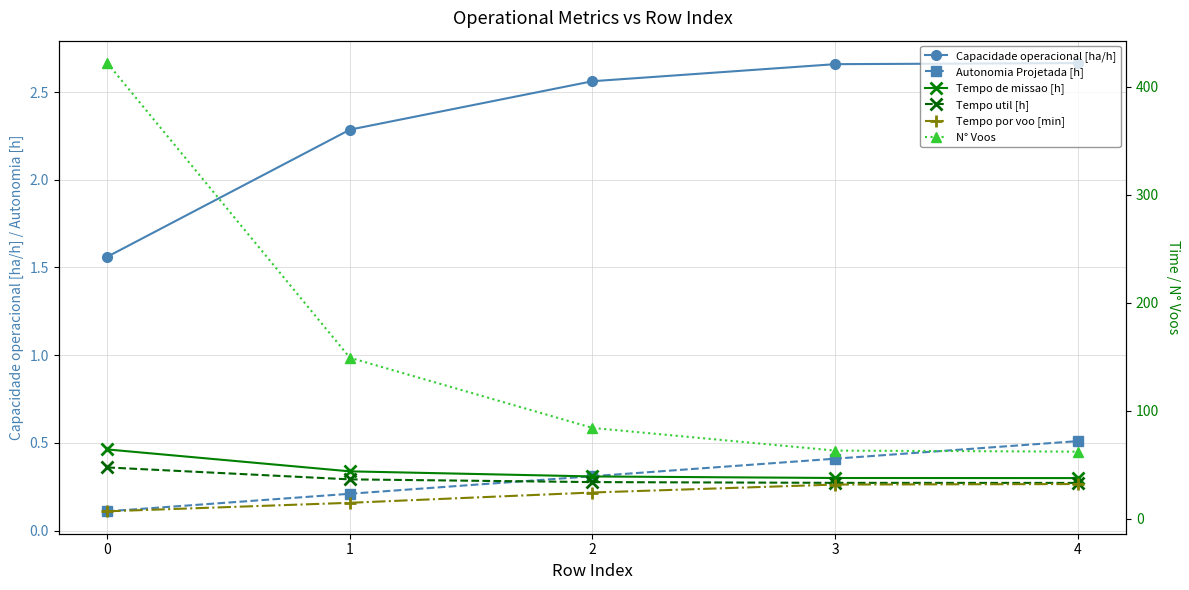

At how many categories does at least one series exceed 224?

1